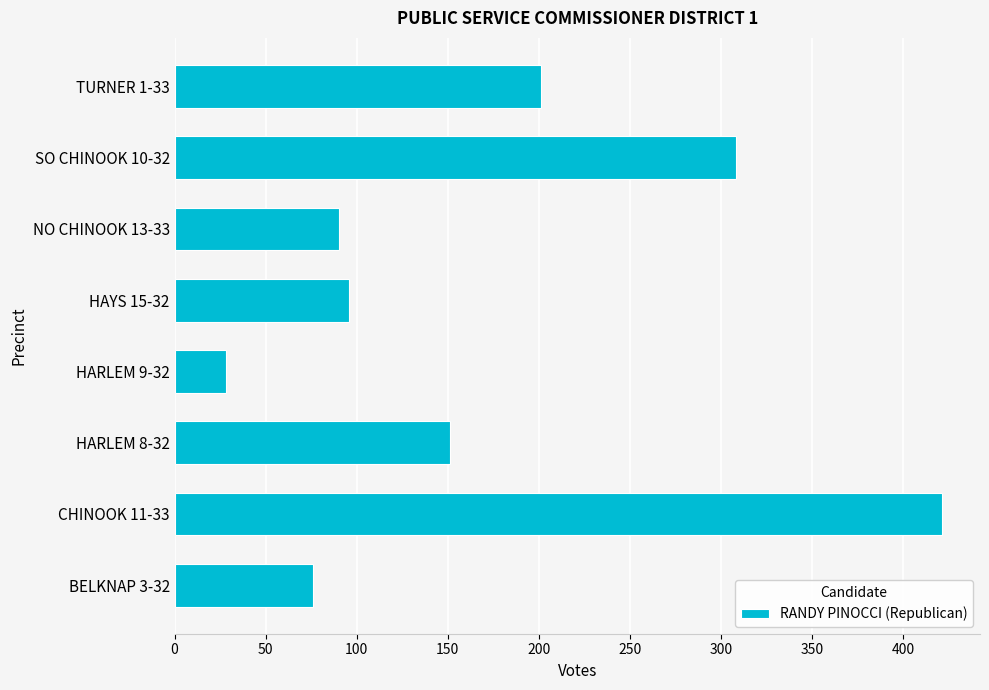

At which label is the value closest to 224?

TURNER 1-33